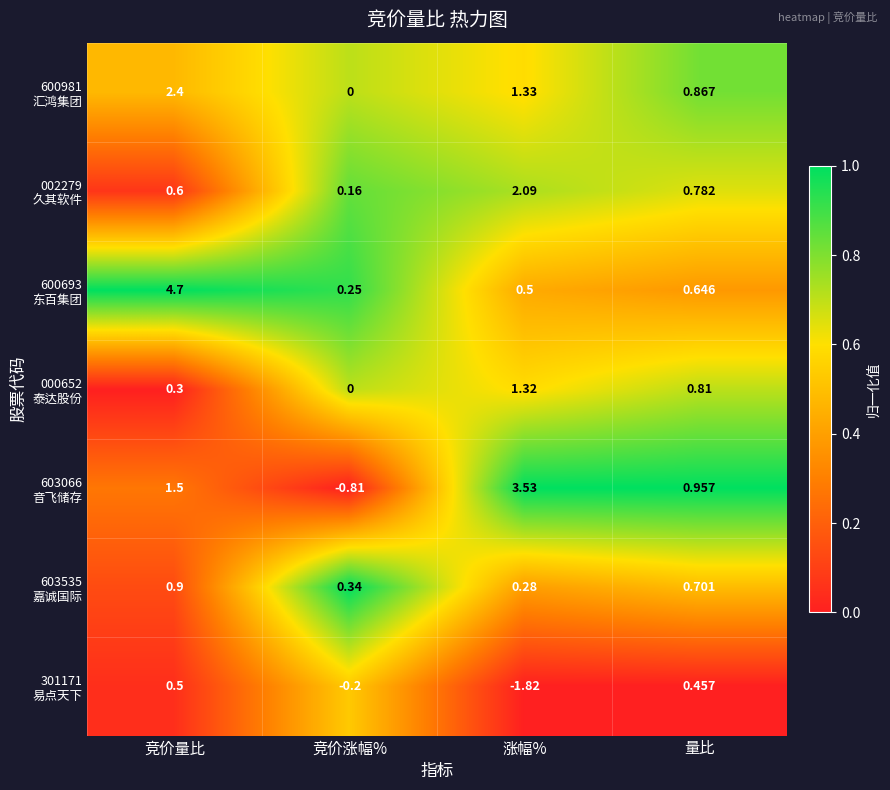

At which category is the sum across all series the highest?

竞价量比